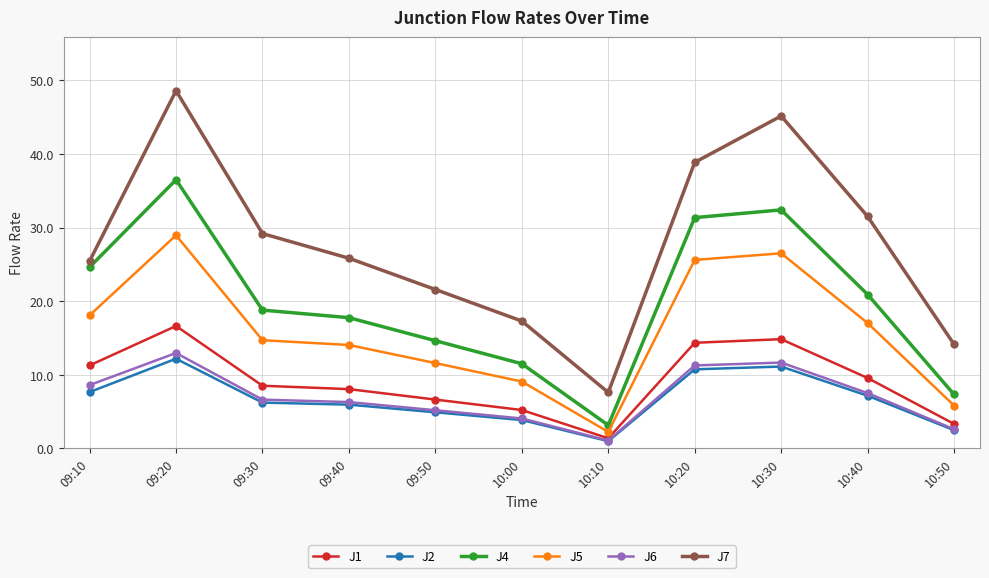

Between 09:20 and 09:30, which series saw the biggest shift?

J7